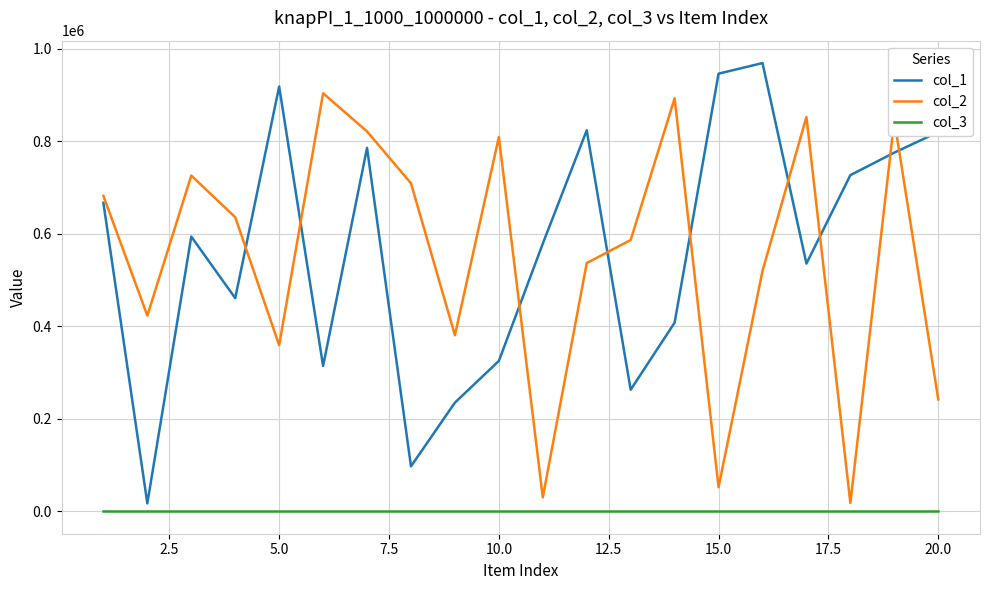

True or false: col_2 and col_1 cross at least once.

True